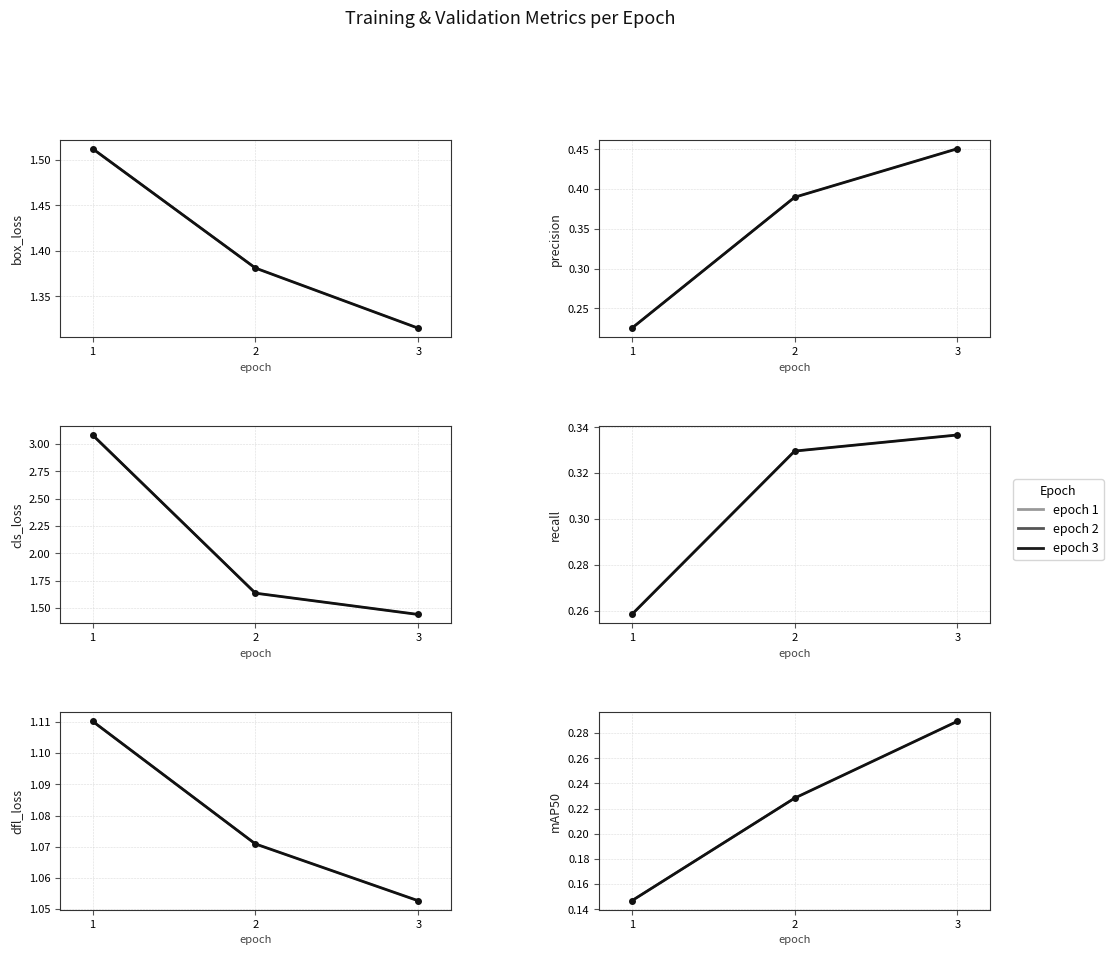

What is the difference between the metrics/precision(B) values at 2 and 1?

0.2